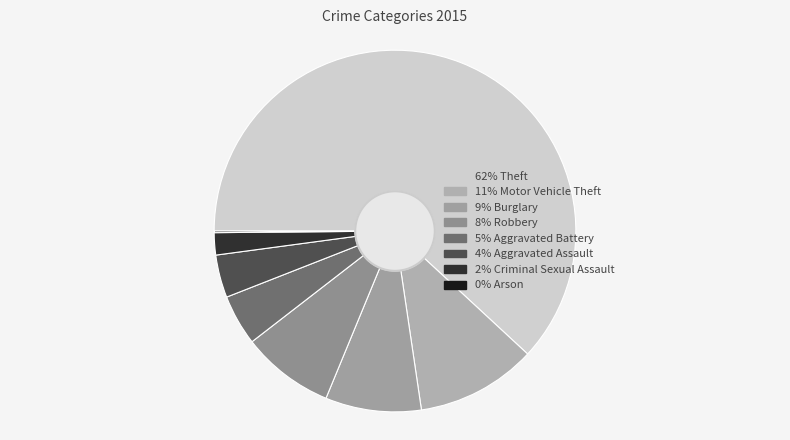

Which slice is the largest?

Theft